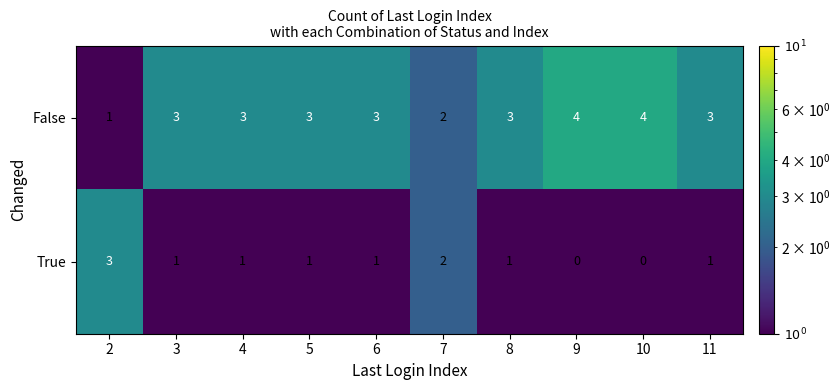

Which series has the largest total across all categories?

row_0